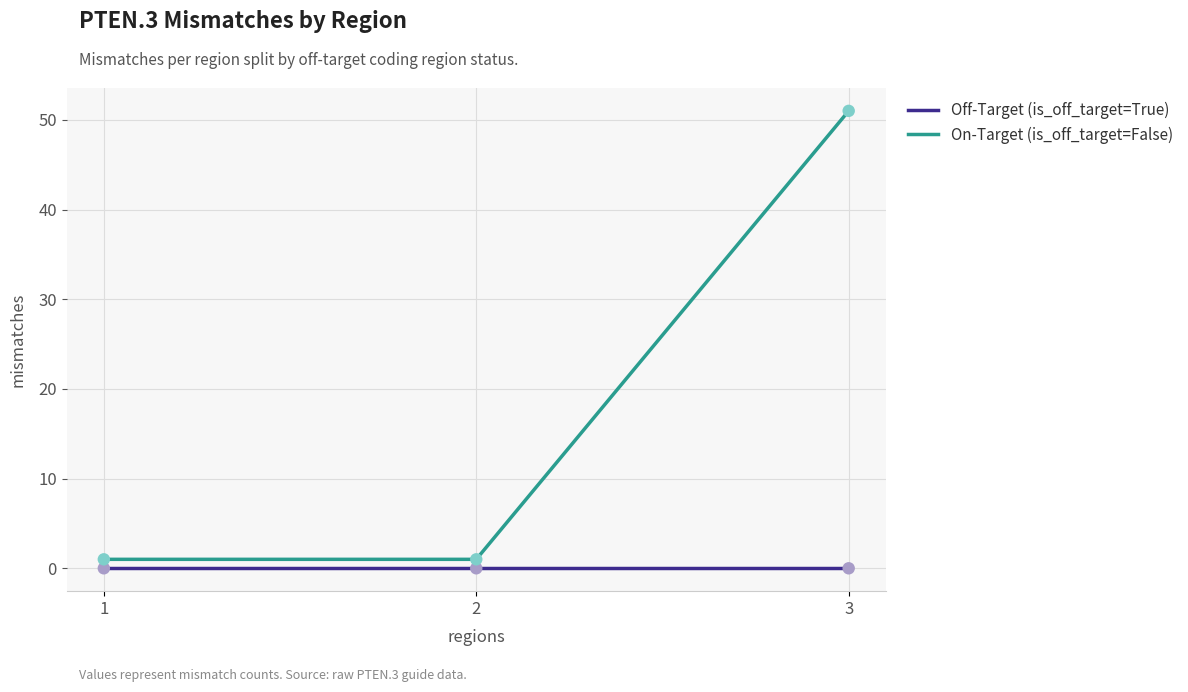

What are all the series names shown in the legend?

Off-Target (is_off_target=True), On-Target (is_off_target=False)